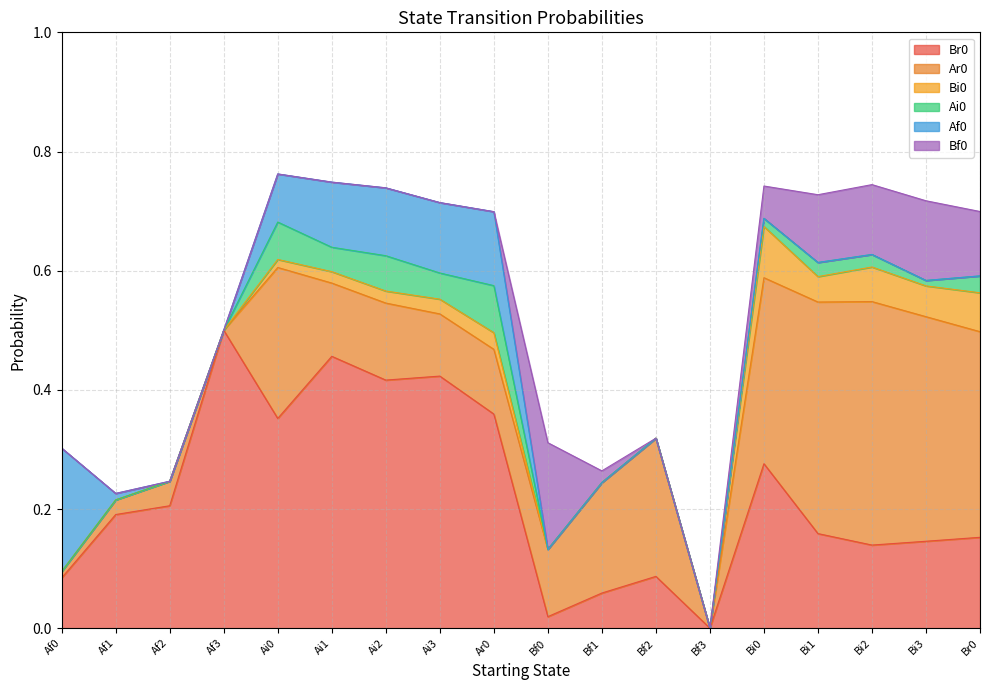

Is it true that Bf0 equals 0.0 at Ai0?

True